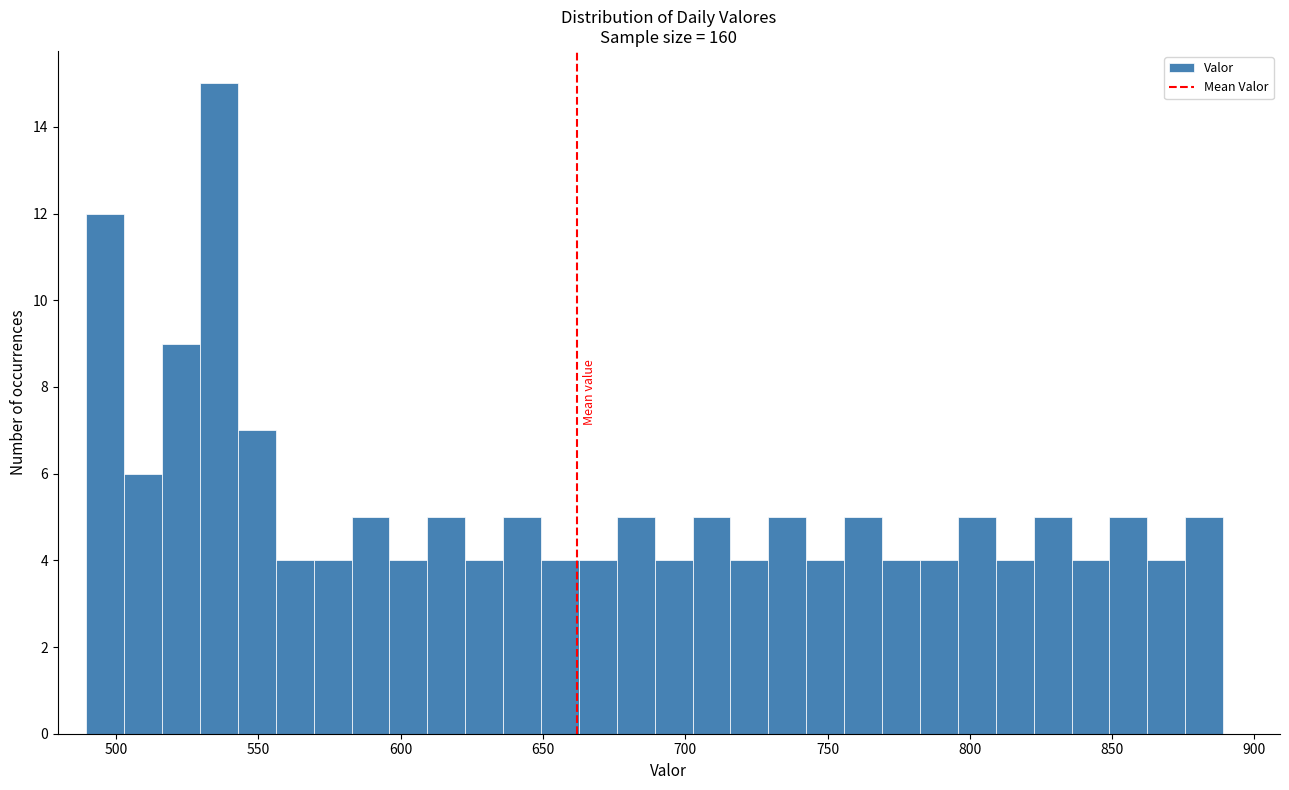

Read against the x-axis, roughly where is the centre of the tallest bar?

535